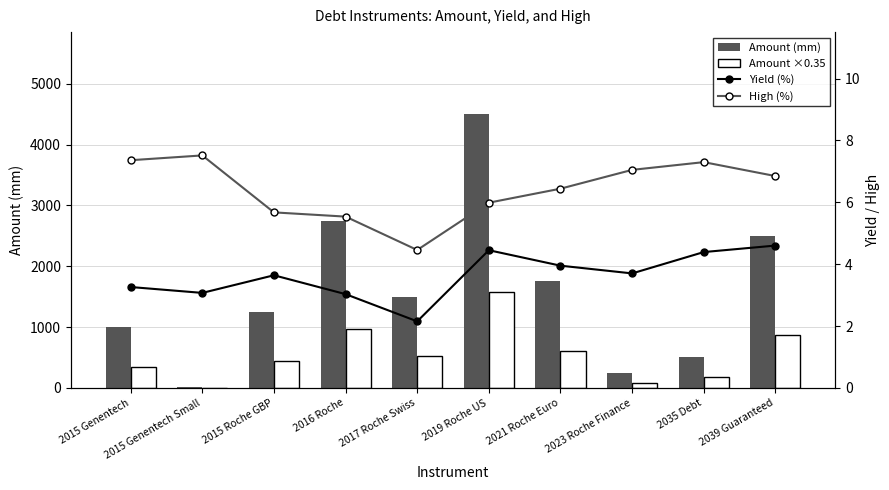

Which category has the highest value across all series?

2019 Roche US